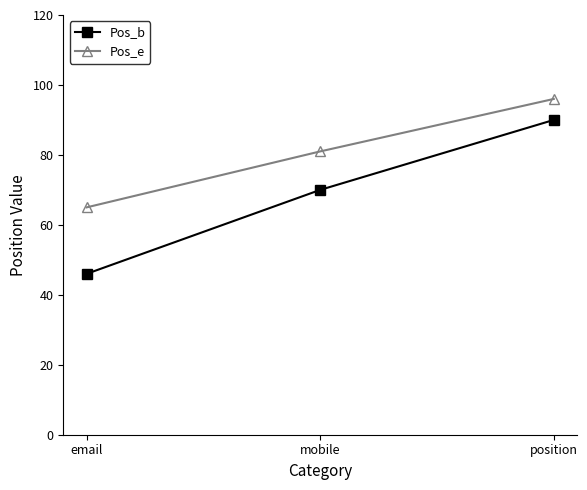

Where is Pos_b nearest to the value 68?

mobile